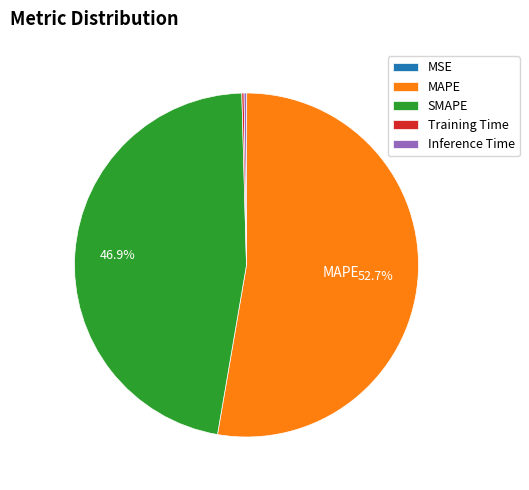

Is there any slice that represents more than half of the pie?

Yes